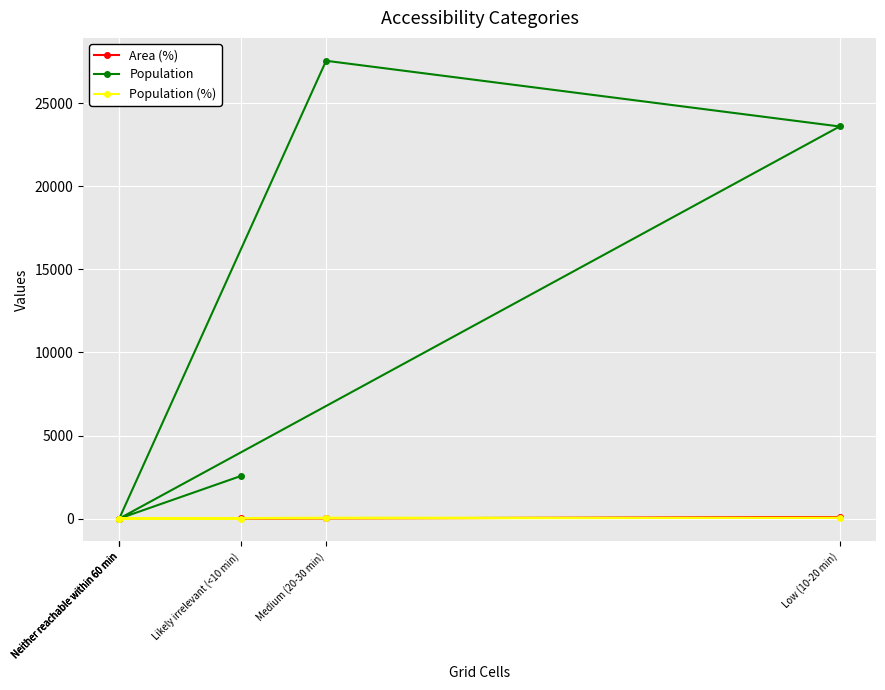

How many interior local peaks does the Area (%) series have?

1